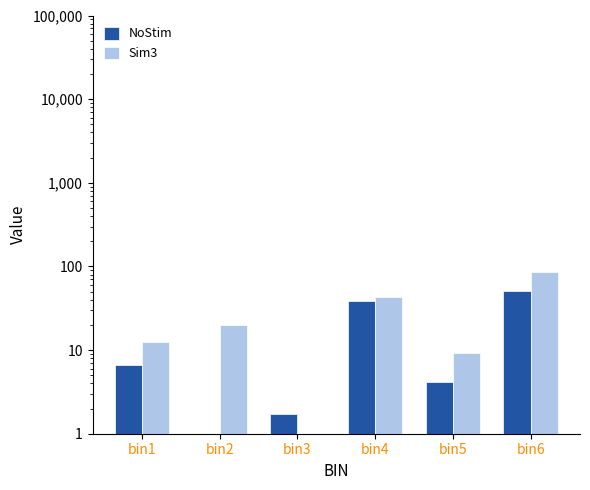

Reading left to right, extract all data points from this chart.

NoStim: 6.7	0.0	1.7	38.3	4.2	50.8
Sim3: 12.5	20.0	0.0	43.3	9.2	86.7